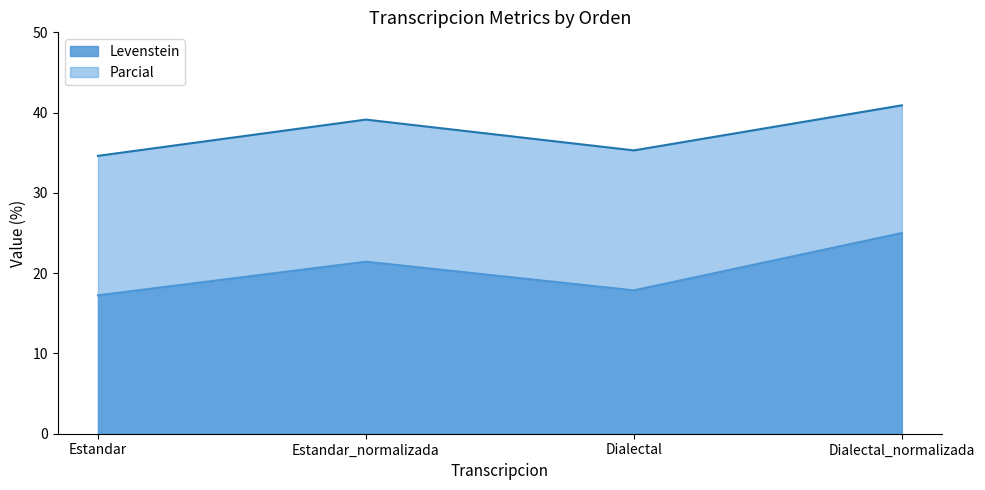

Reading left to right, list all the values displayed in this chart.

Levenstein: 17.2	21.4	17.9	25.0
Parcial: 34.6	39.1	35.3	40.9